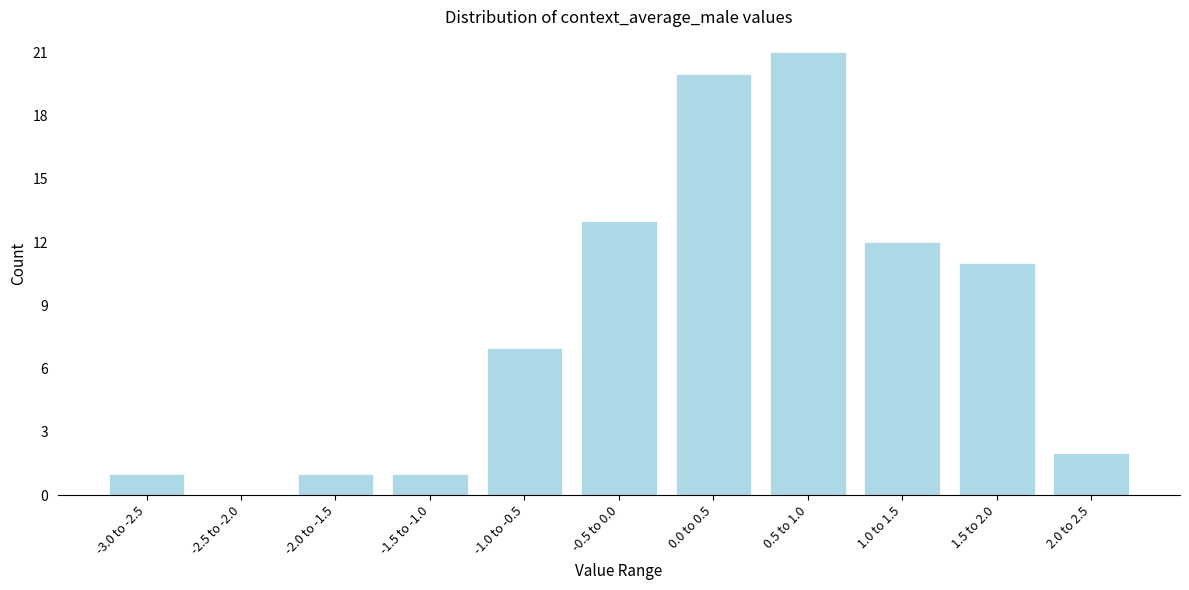

Reading left to right, what are all the values shown in this chart?

-3.0 to -2.5=1	-2.5 to -2.0=0	-2.0 to -1.5=1	-1.5 to -1.0=1	-1.0 to -0.5=7	-0.5 to 0.0=13	0.0 to 0.5=20	0.5 to 1.0=21	1.0 to 1.5=12	1.5 to 2.0=11	2.0 to 2.5=2